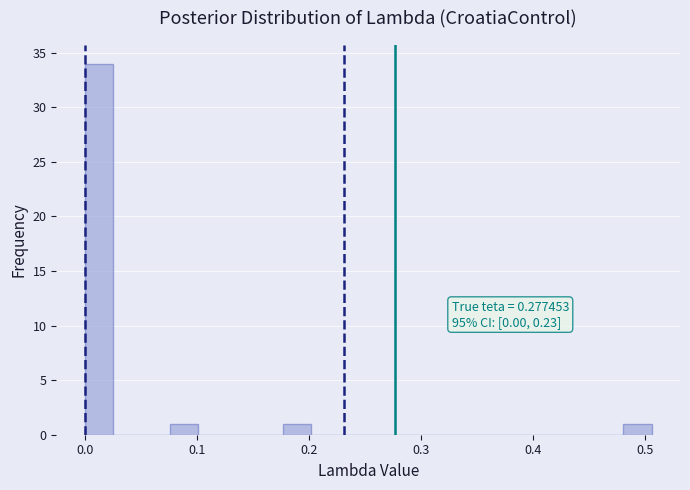

Around what value on the x-axis is the tallest bar? Give the approximate position of its centre, as read against the axis.

0.01